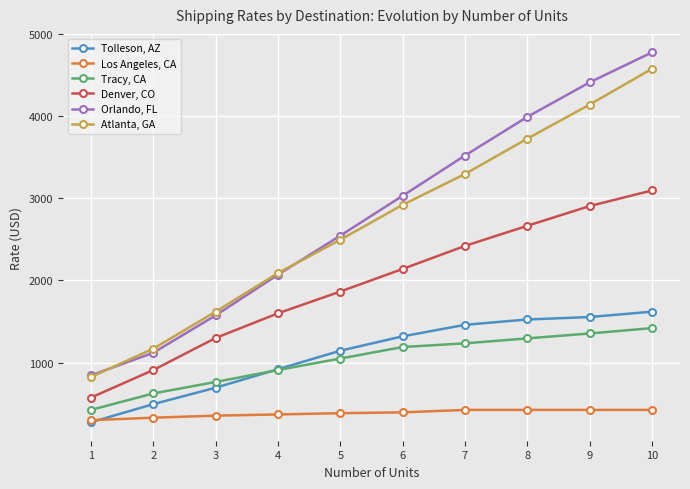

What is the smallest value displayed?

275